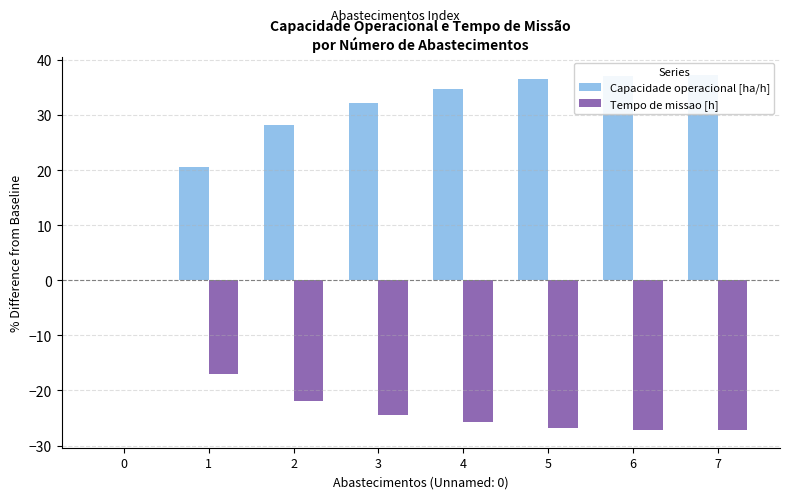

Which series changed the most between 1 and 3?

Capacidade operacional [ha/h]